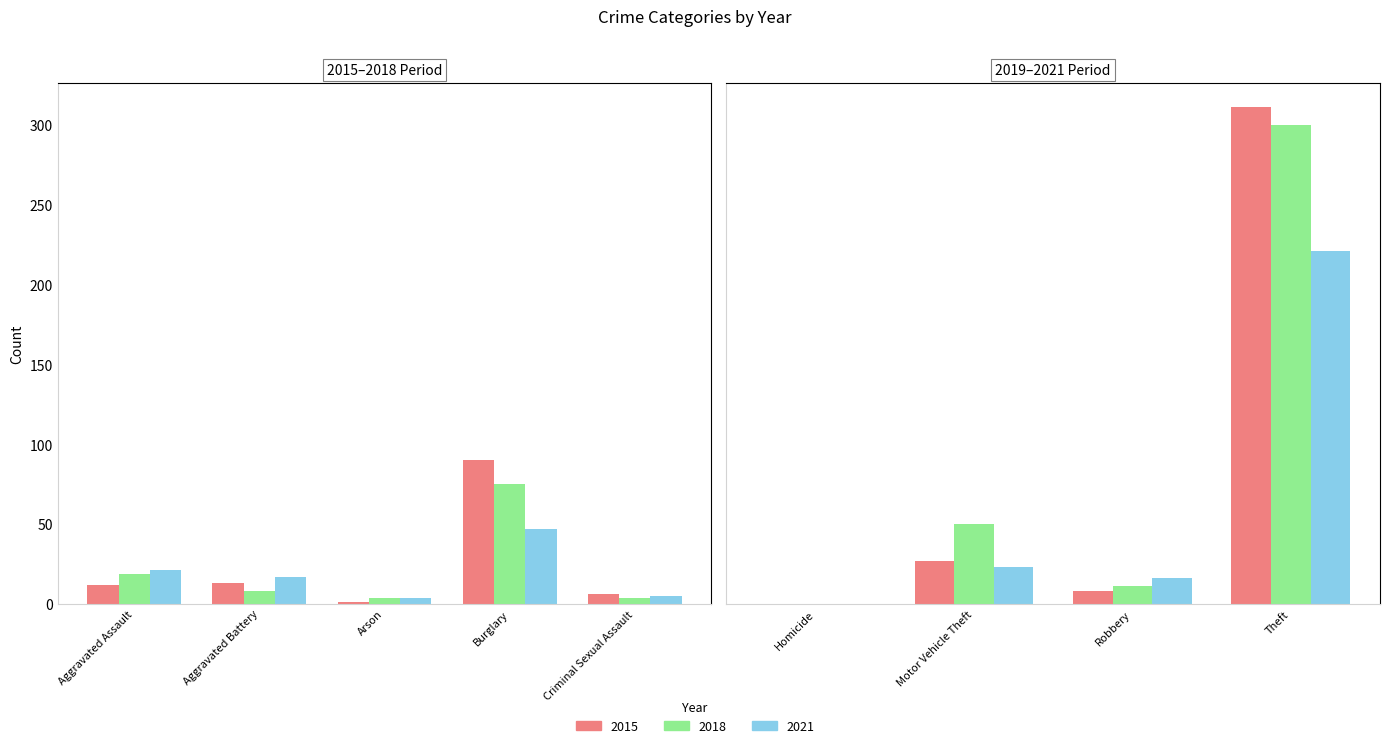

Is it true that 2021 equals 5 at Criminal Sexual Assault?

True